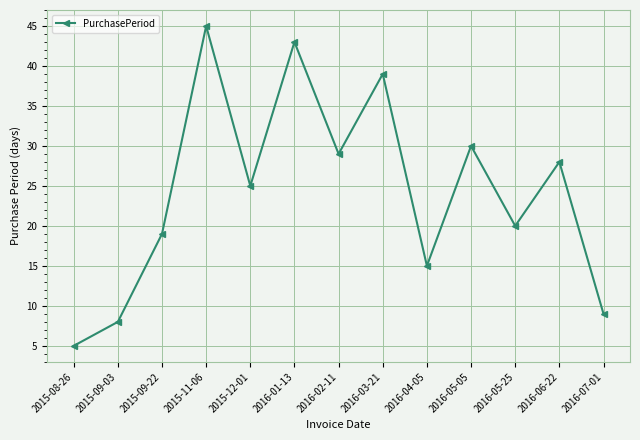

How many values are below 25?

6